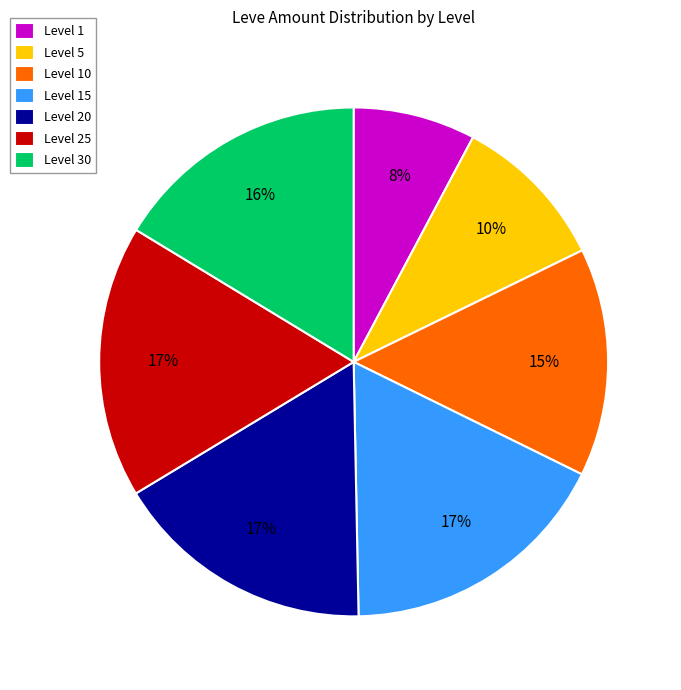

What is the smallest slice in the pie chart?

Level 1